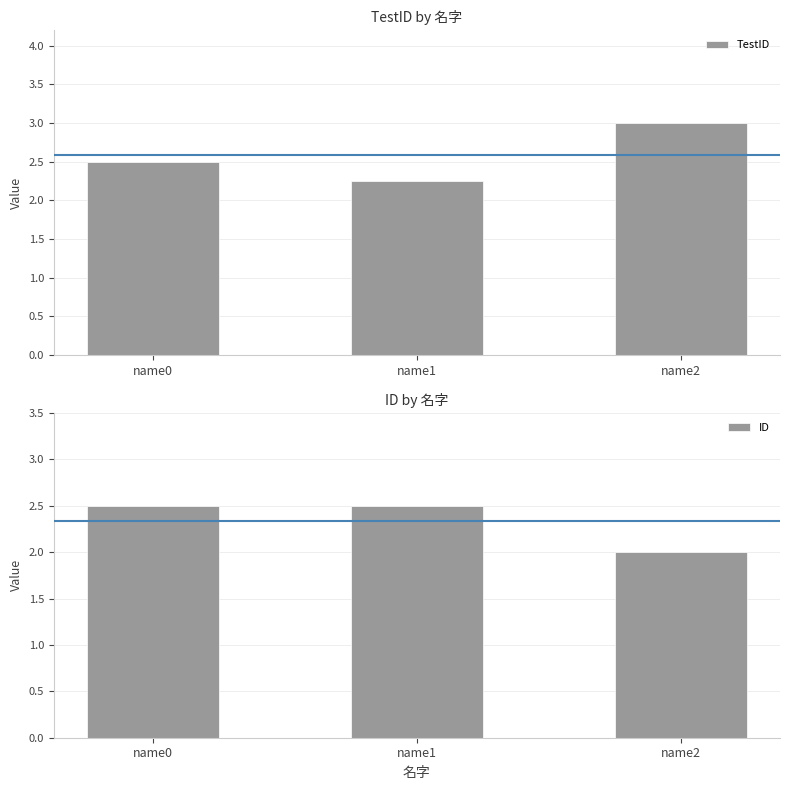

Reading left to right, list all the values displayed in this chart.

TestID: name0=2.5	name1=2.2	name2=3.0
ID: name0=2.5	name1=2.5	name2=2.0